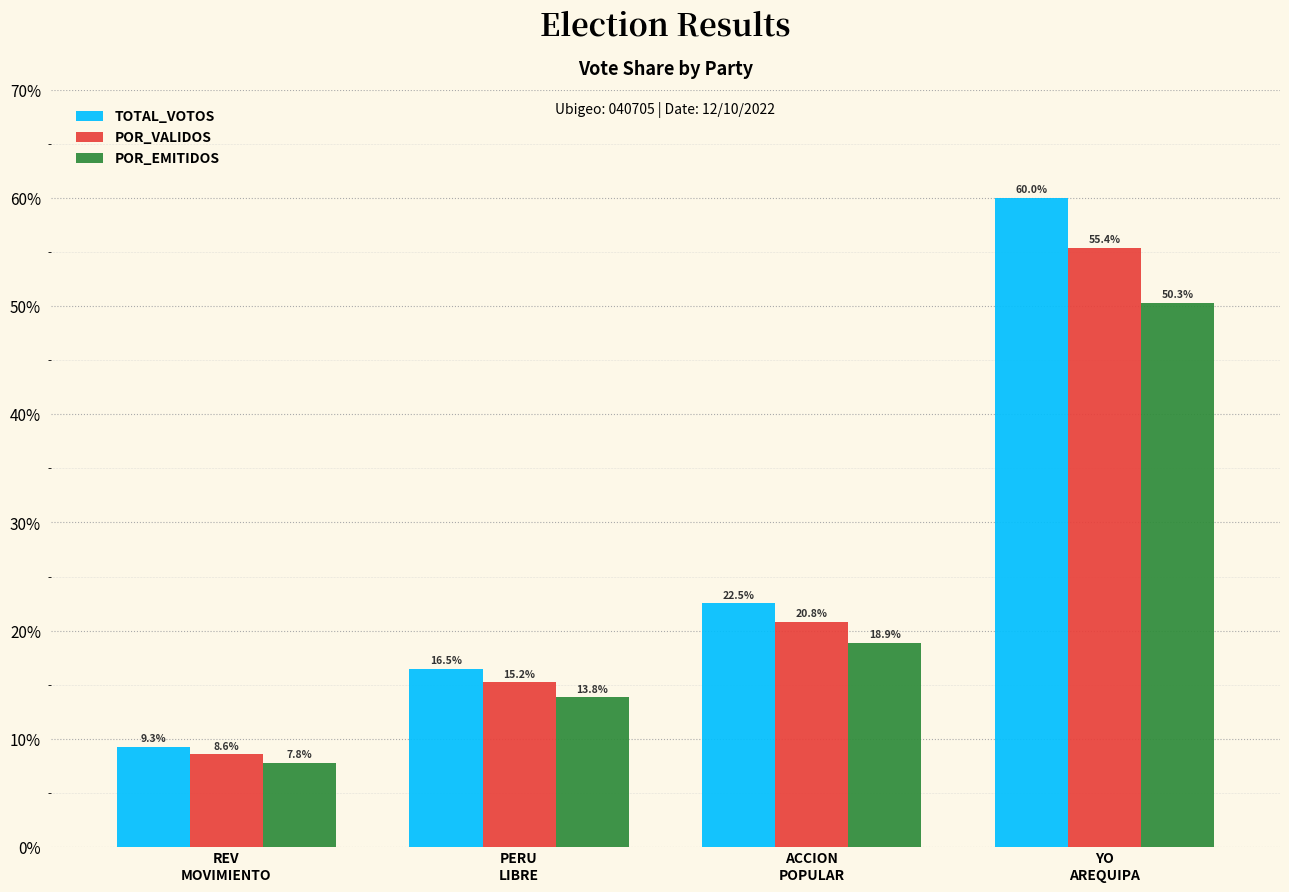

Rank the categories by POR_VALIDOS value from lowest to highest.

REV
MOVIMIENTO, PERU
LIBRE, ACCION
POPULAR, YO
AREQUIPA